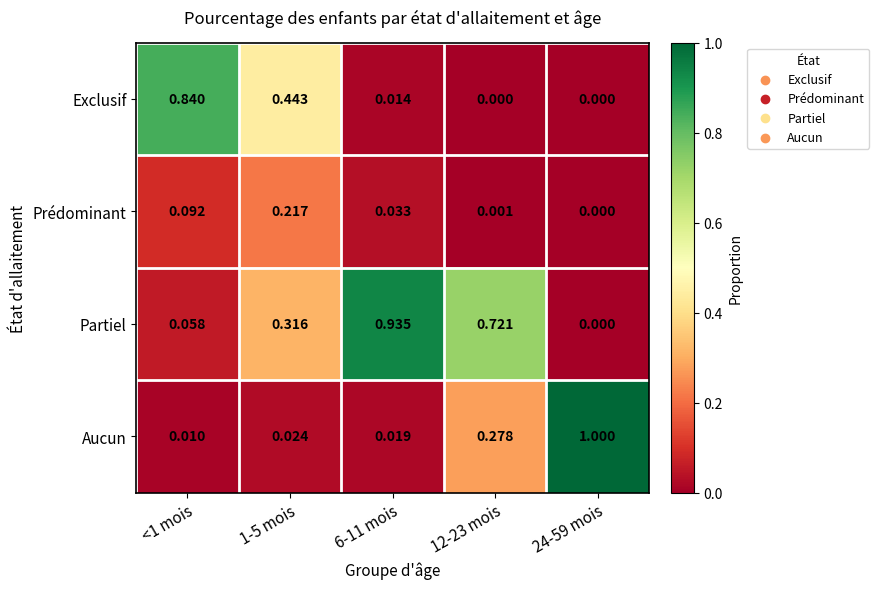

Between <1 mois and 1-5 mois, which series saw the biggest shift?

Exclusif